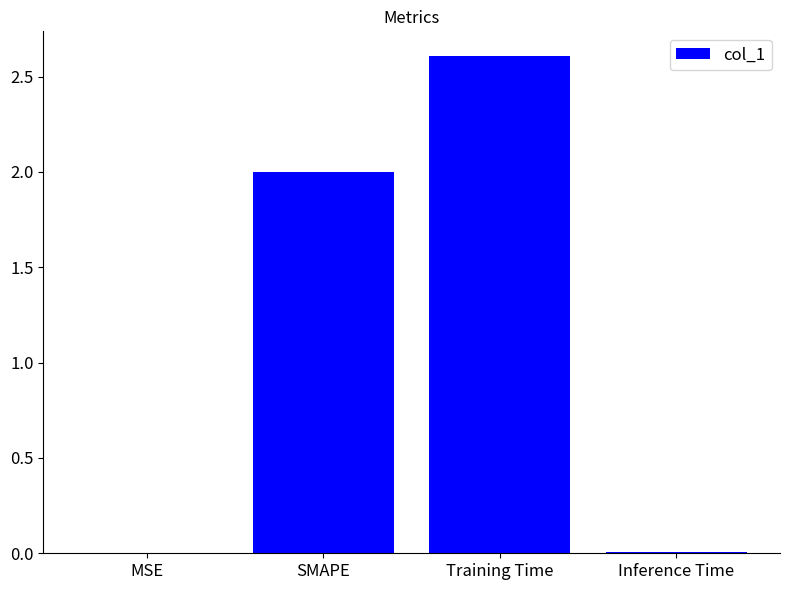

What is the sum of the values at SMAPE and Training Time?

4.6